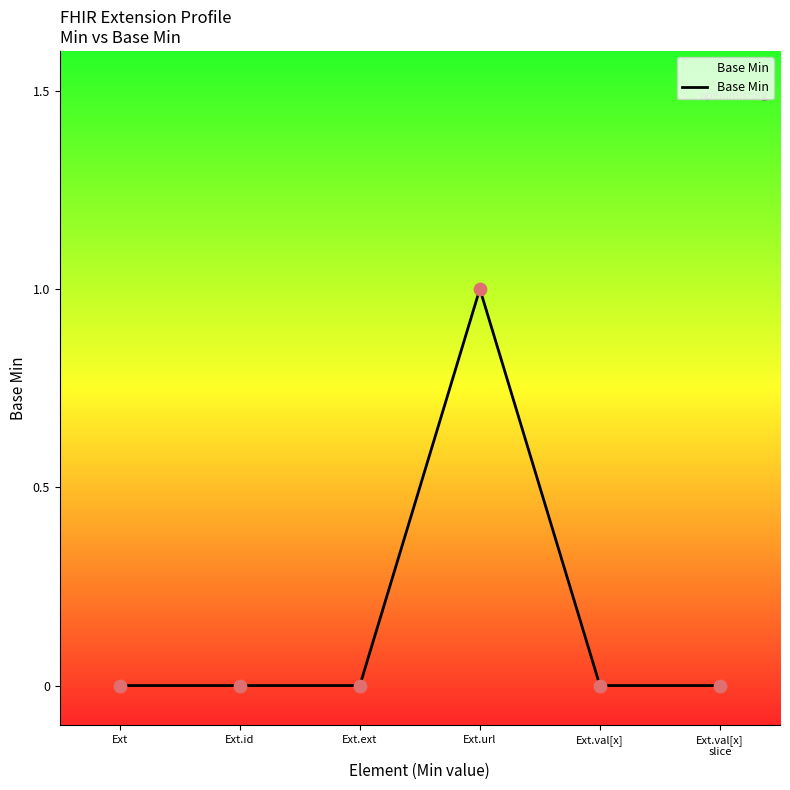

True or false: the data has more than 2 interior local peaks.

False